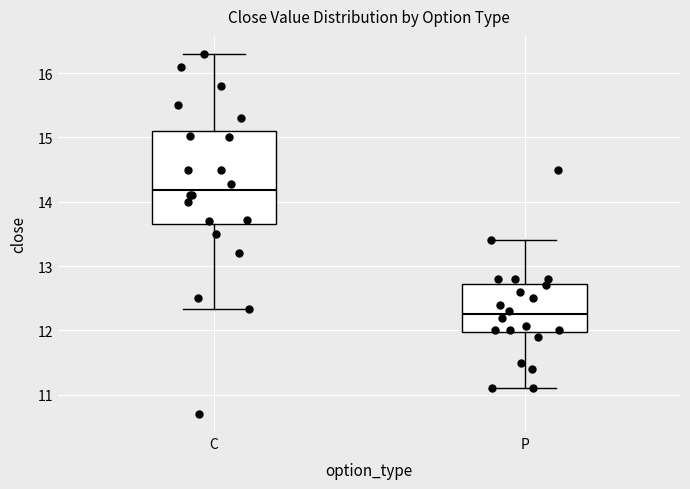

Reading left to right, read every box against the y-axis: the position of its median line, the range the box covers, and the ends of its whiskers. The values are not printed on the chart, so give them approximately, as read against the axis.

C: median 14.2, box 13.7 to 15.1, whiskers 12.3 to 16.3
P: median 12.3, box 12.0 to 12.7, whiskers 11.1 to 13.4